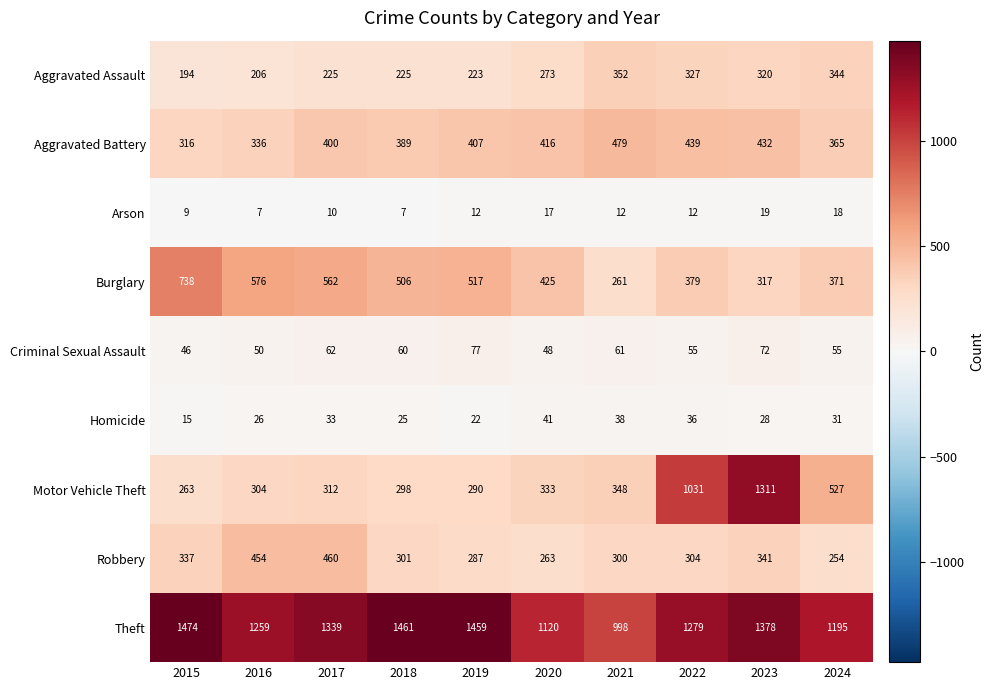

At which category is the sum across all series the highest?

2023